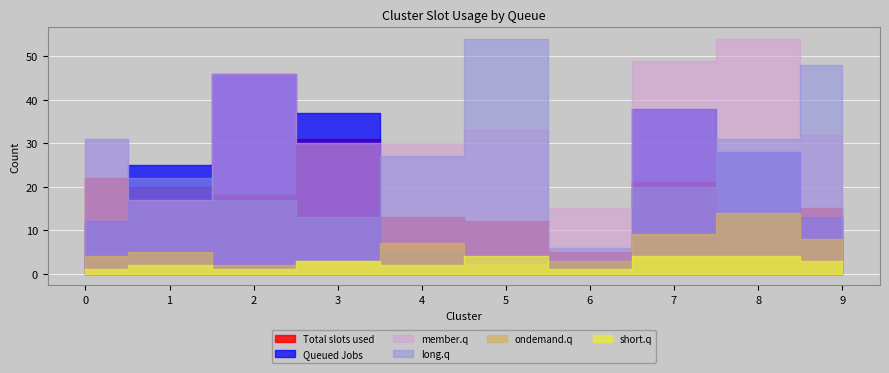

Which category has the highest value across all series?

8